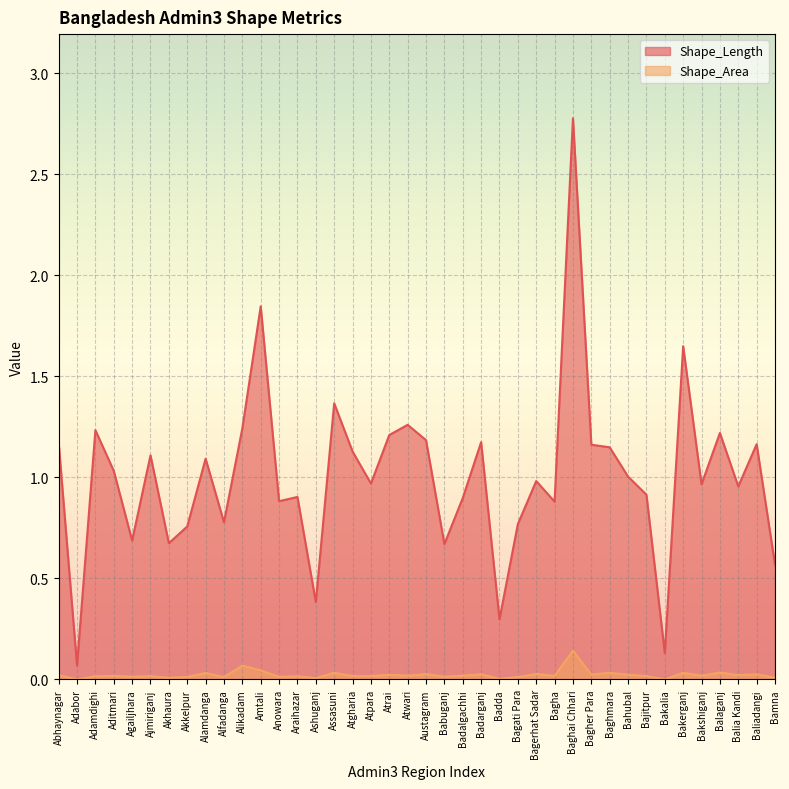

At which category is the sum across all series the highest?

Baghai Chhari